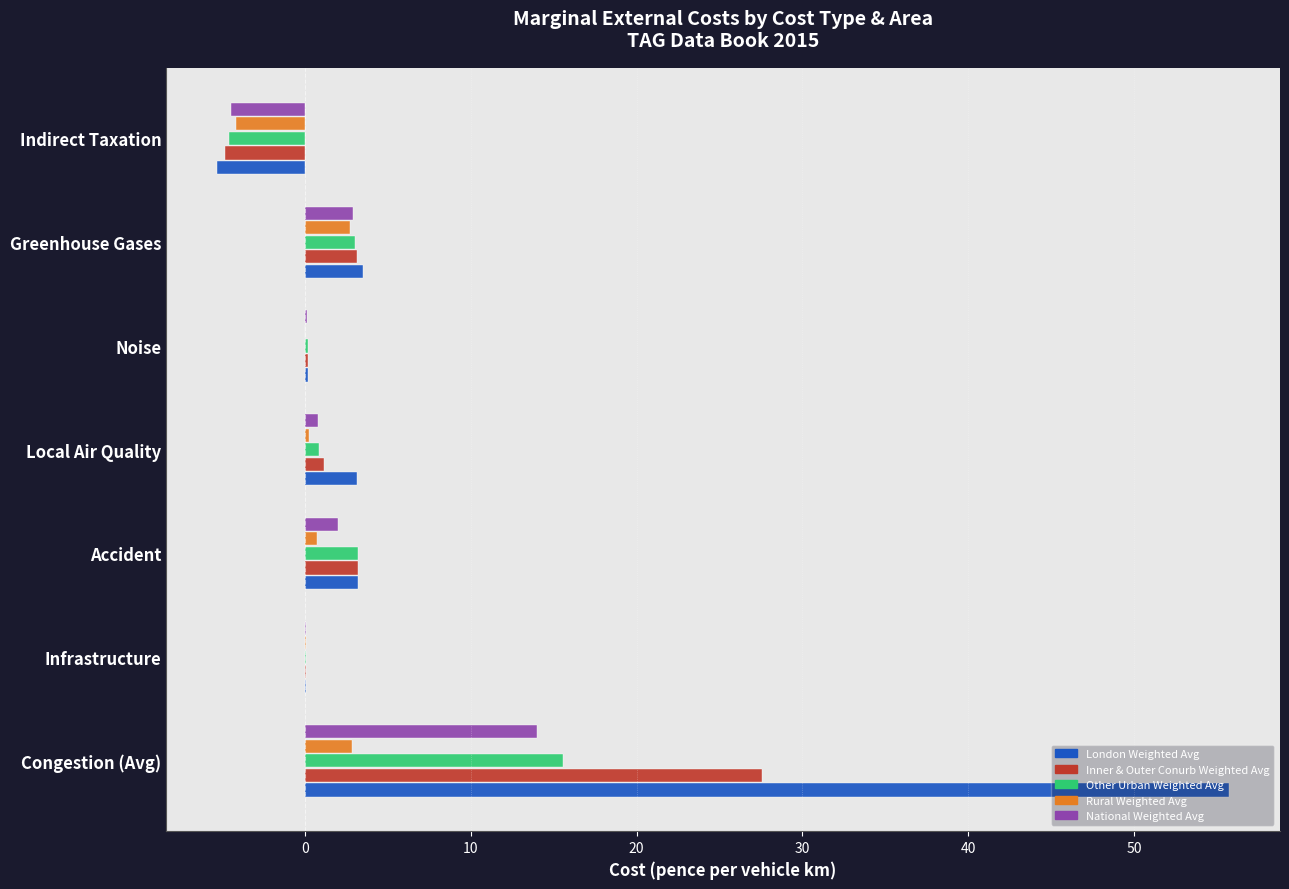

Which series has the largest total across all categories?

London Weighted Avg